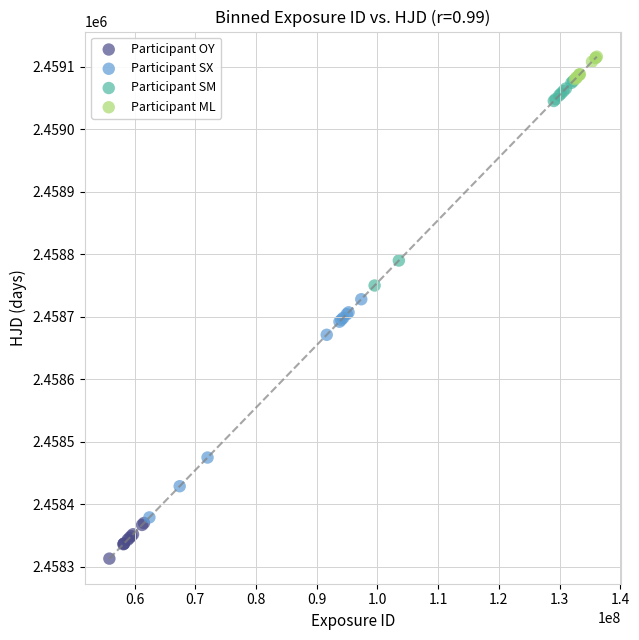

Which series has the widest spread of Y values?

Participant SX